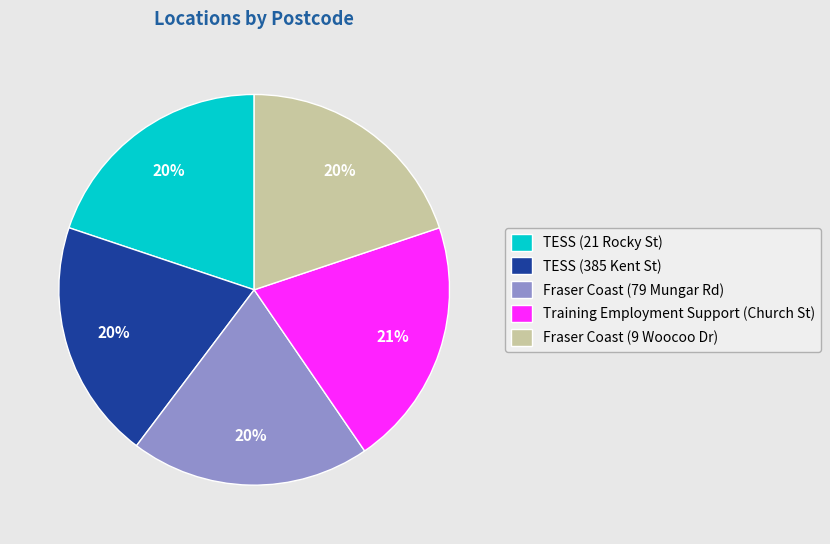

What is the largest slice in the pie chart?

Training Employment Support (Church St)